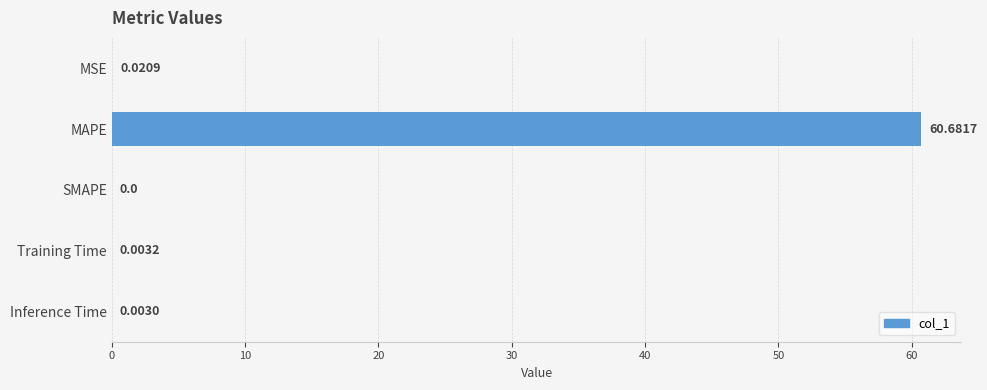

Which label corresponds to the largest value in the chart?

MAPE